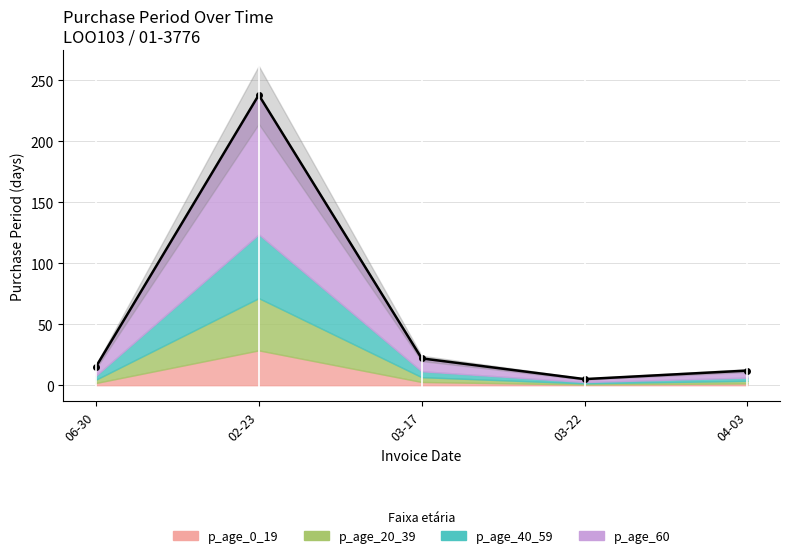

What is the change in value from 06-30 to 03-17?

+7